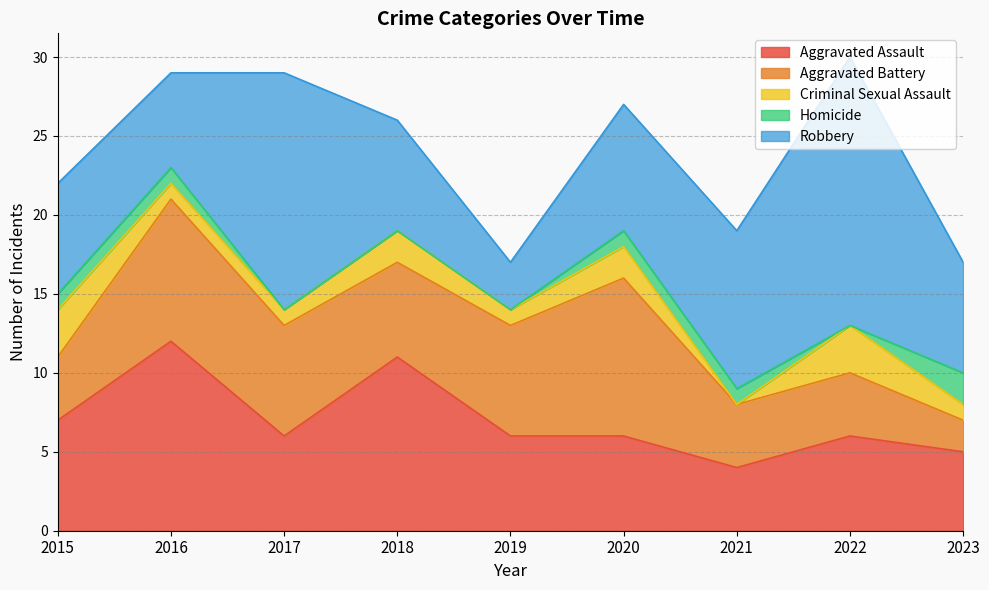

What is the value of the Aggravated Battery point at the 7th from the left?

4